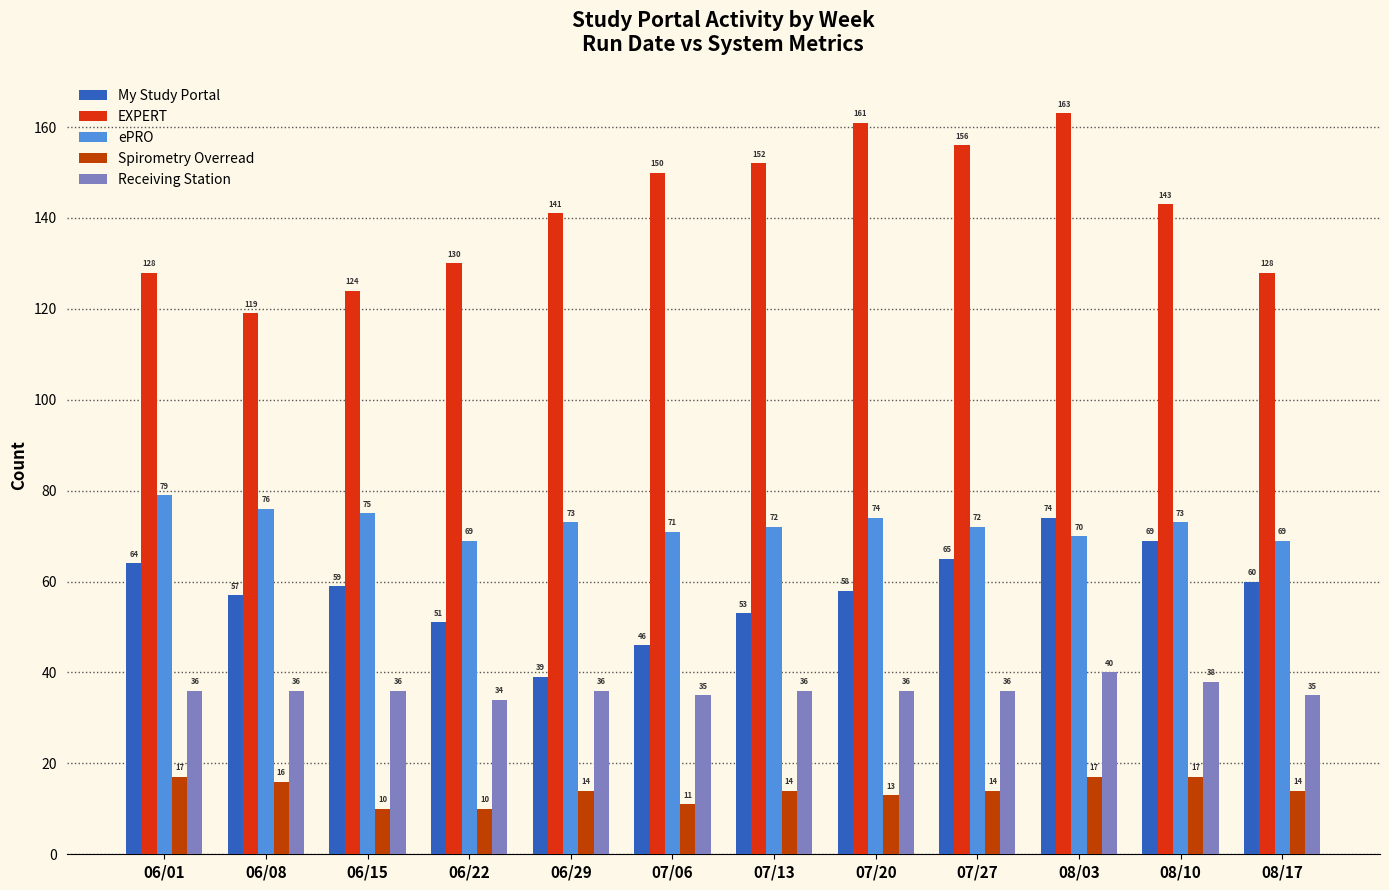

The value of Spirometry Overread at 08/10 is 6. True or false?

False